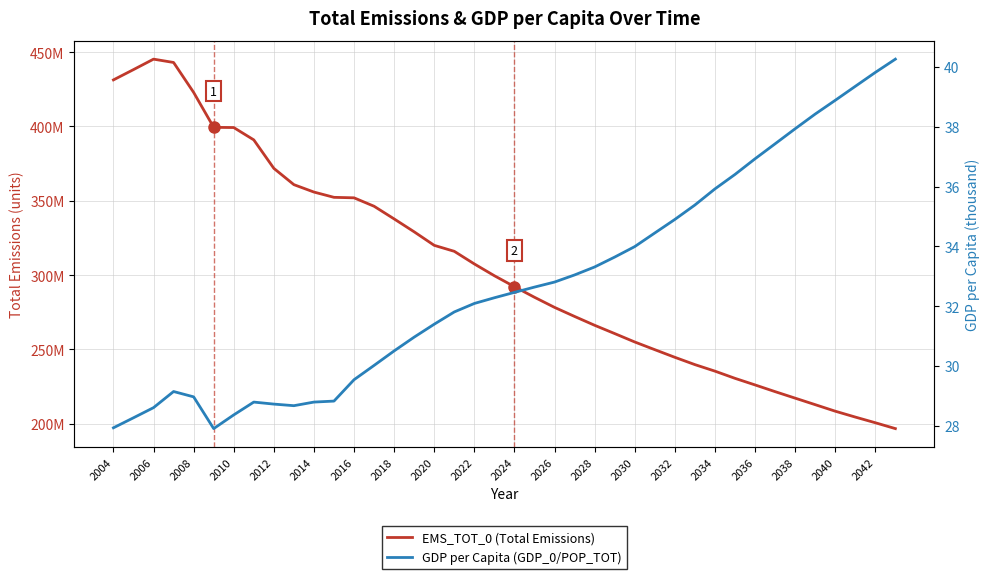

True or false: GDP per Capita (GDP_0/POP_TOT) and EMS_TOT_0 (Total Emissions) cross at least once.

False